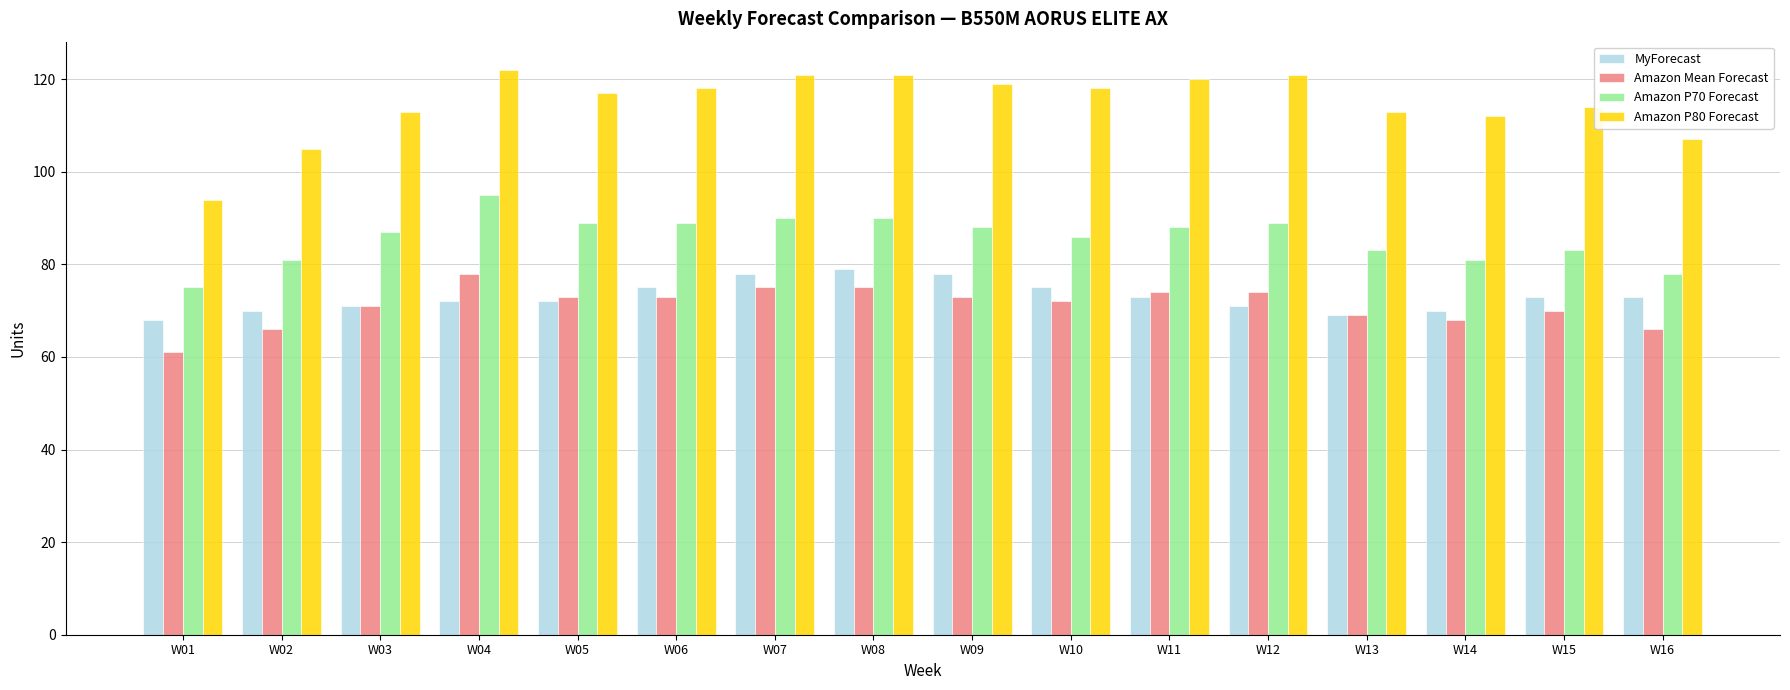

What is the smallest value displayed?

61